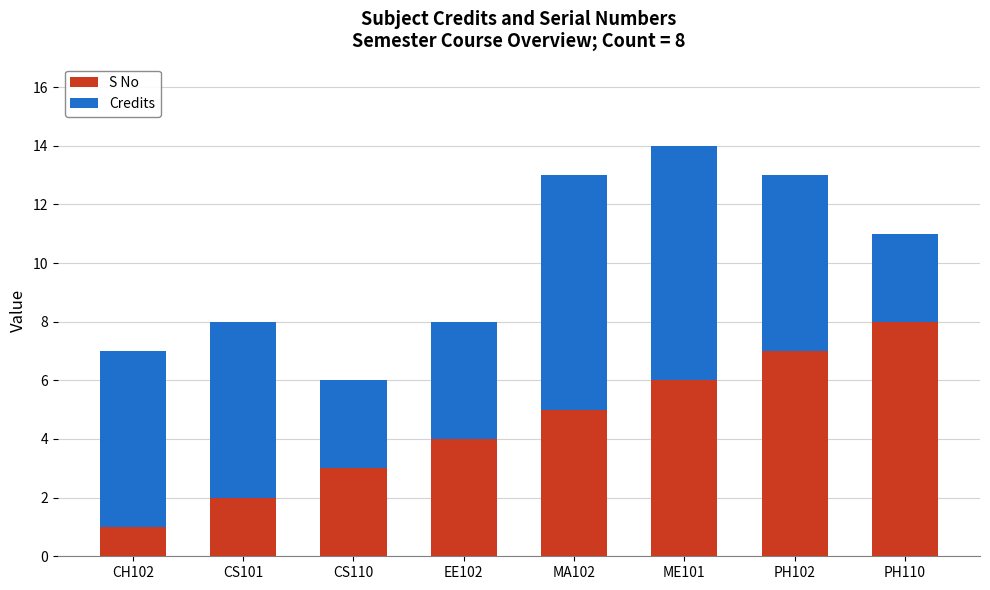

At which category is the sum across all series the highest?

ME101